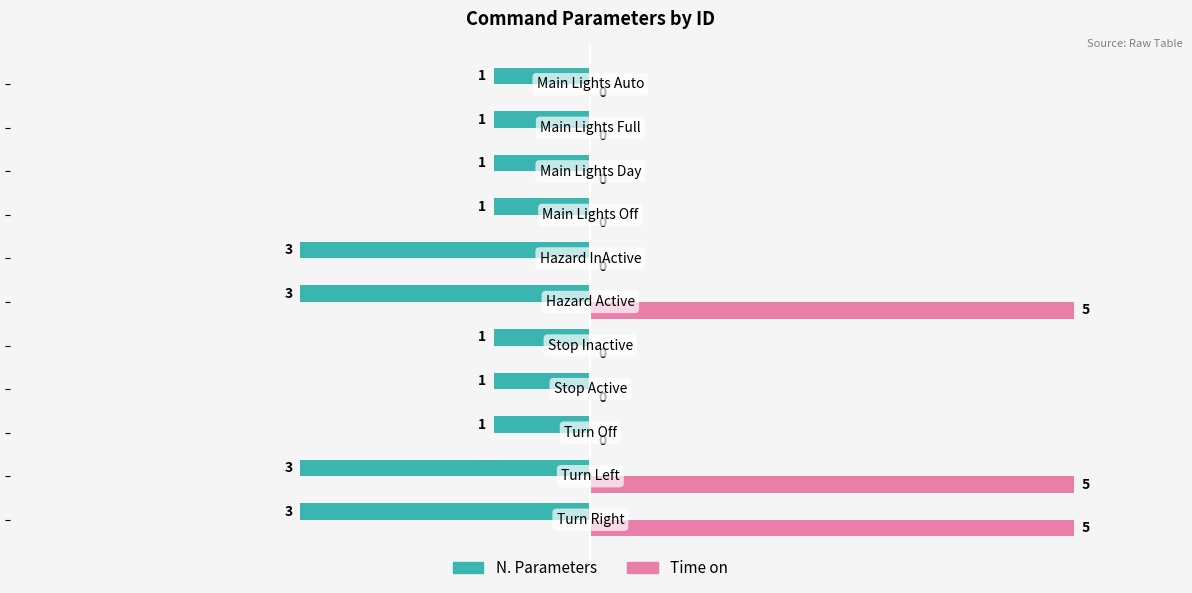

What is the maximum value shown in the chart?

5